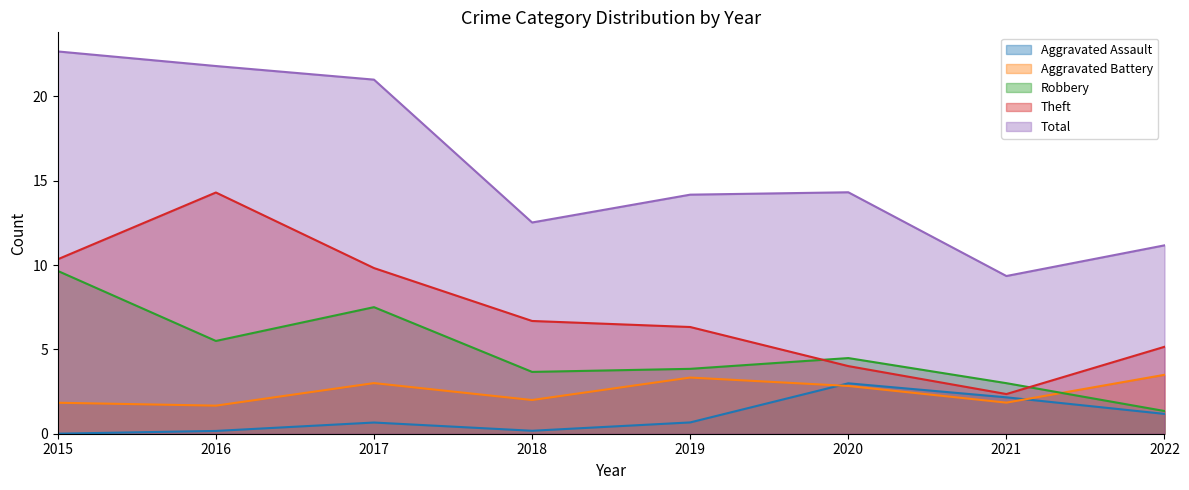

What is the highest value of the Robbery series?

9.7